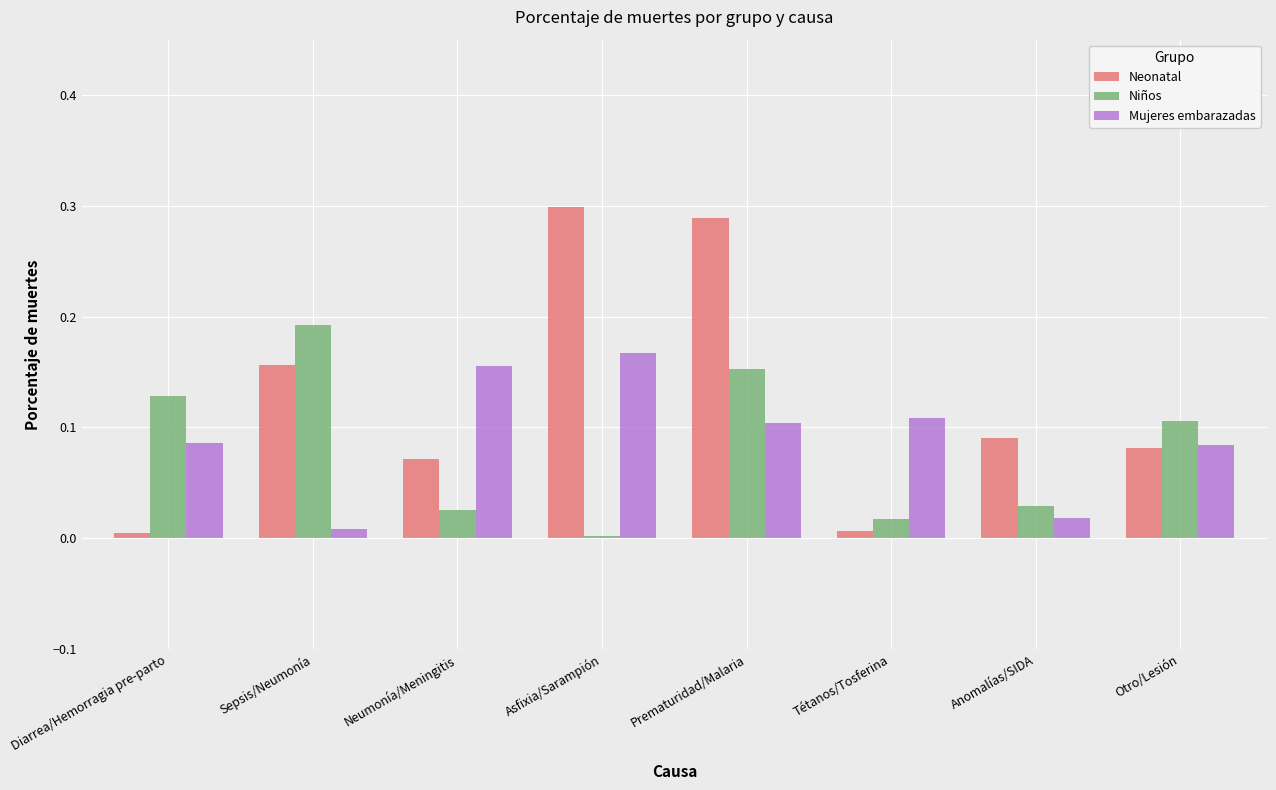

Where is Niños nearest to the value 0?

Asfixia/Sarampión